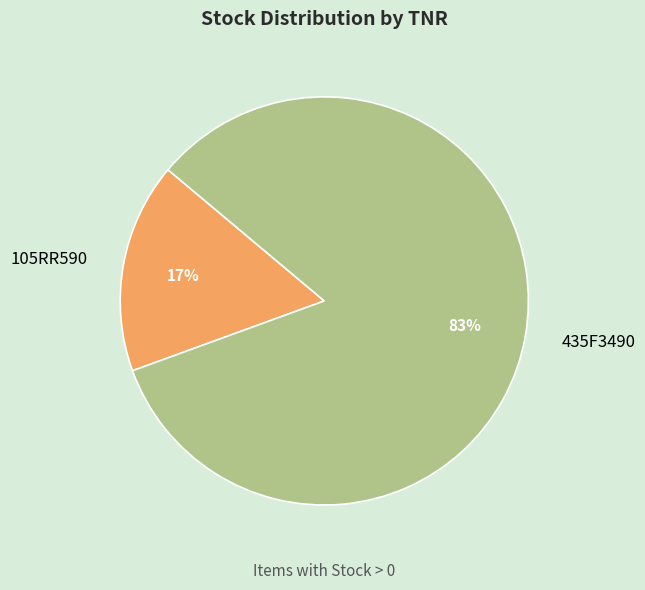

What percentage is the 435F3490 slice, to the nearest percent?

83%